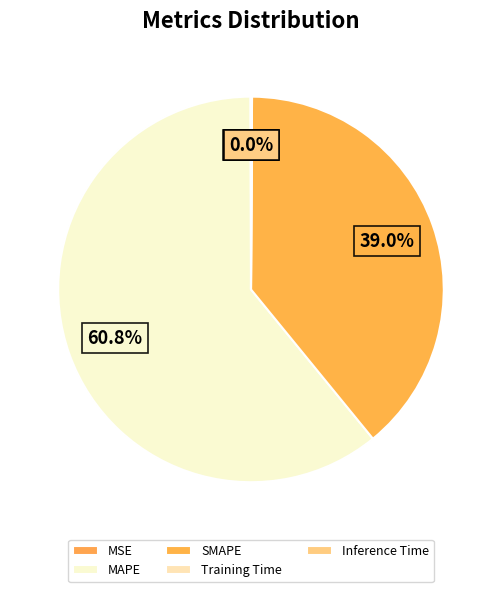

Rank the categories by value from lowest to highest.

Training Time, Inference Time, MSE, SMAPE, MAPE